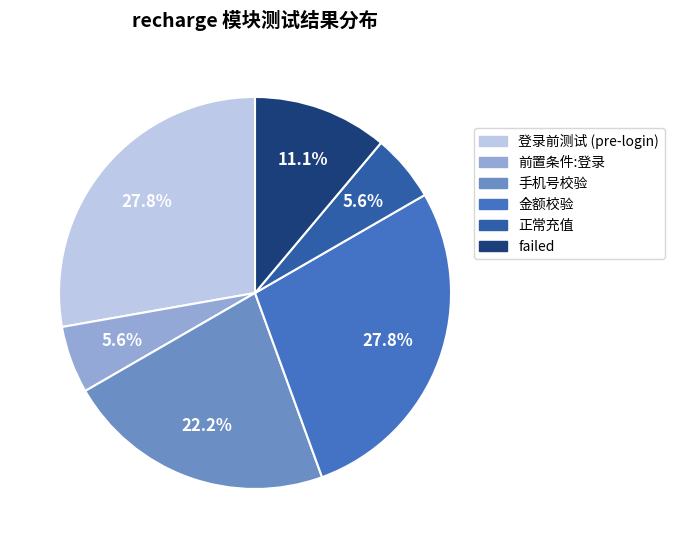

Is there any slice that represents more than half of the pie?

No